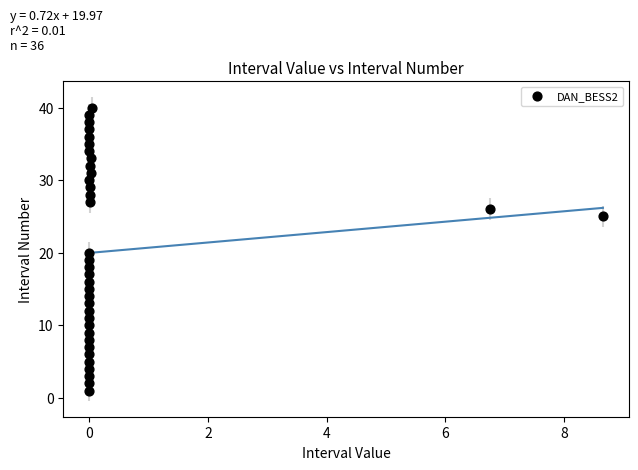

What is the range of Y values (max minus min)?

39